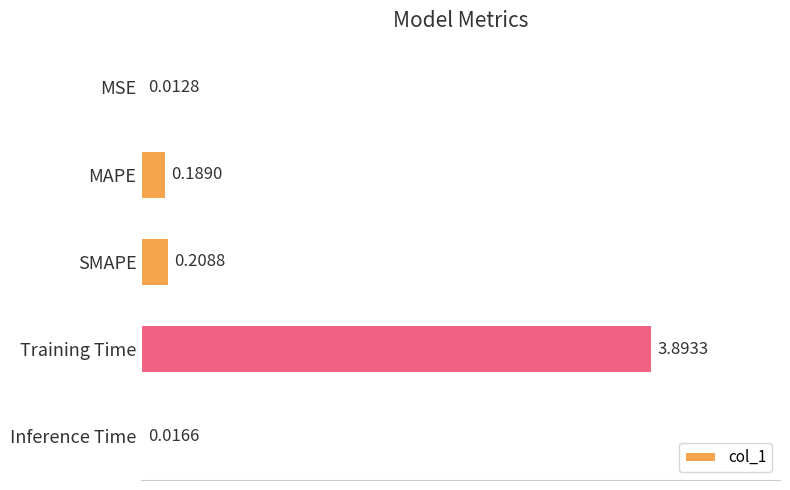

Which category has the highest value across all series?

Training Time